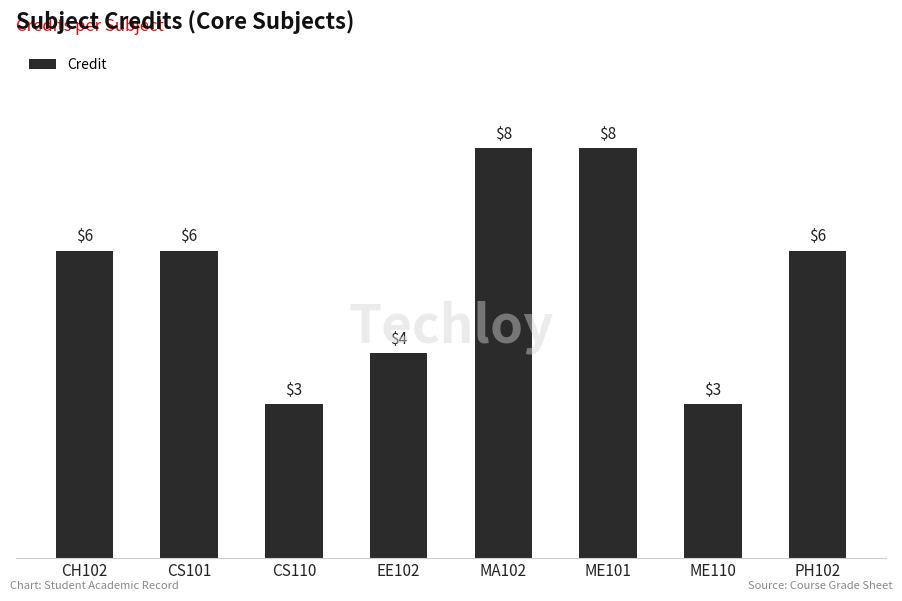

How many series are shown in this chart?

1